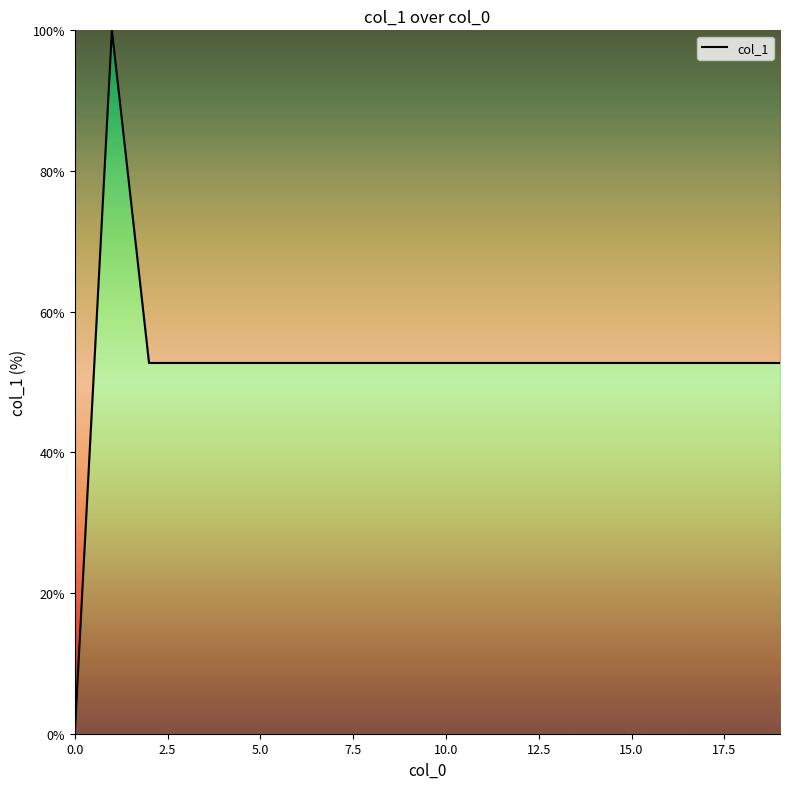

What is the maximum value shown in the chart?

100.0